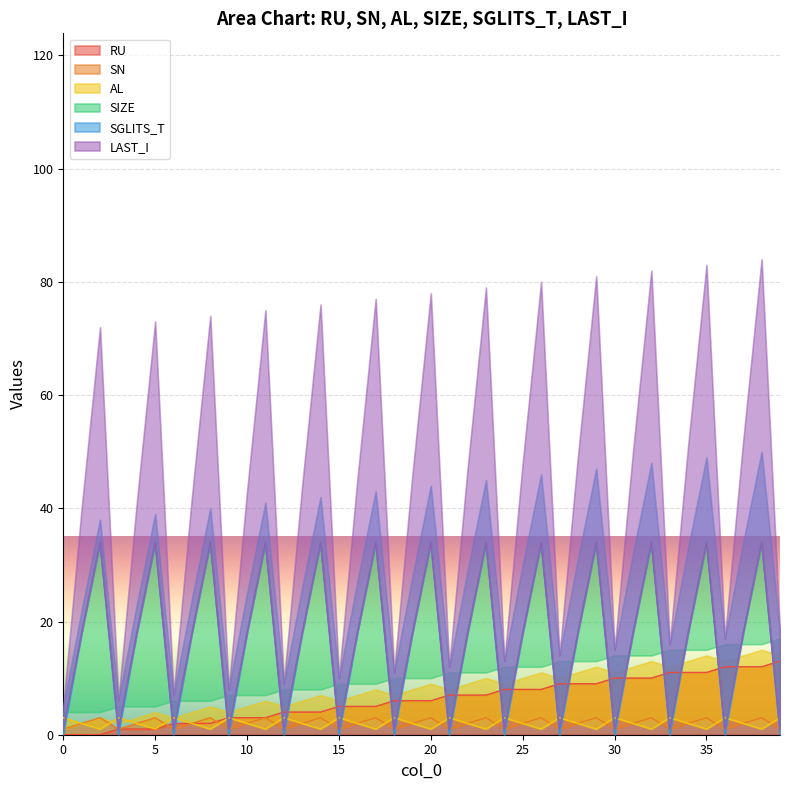

Between which two adjacent categories do SGLITS_T and RU first intersect?

2 and 3